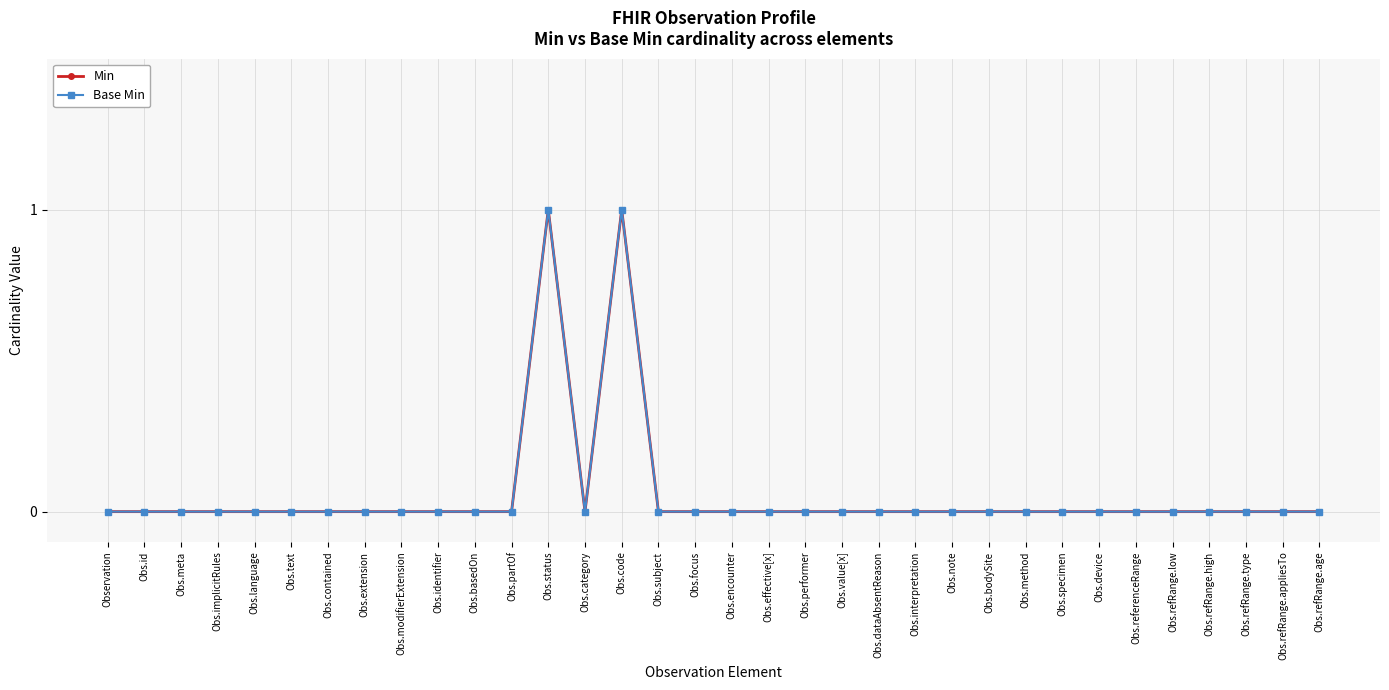

How many Base Min values are between 0 and 1?

34